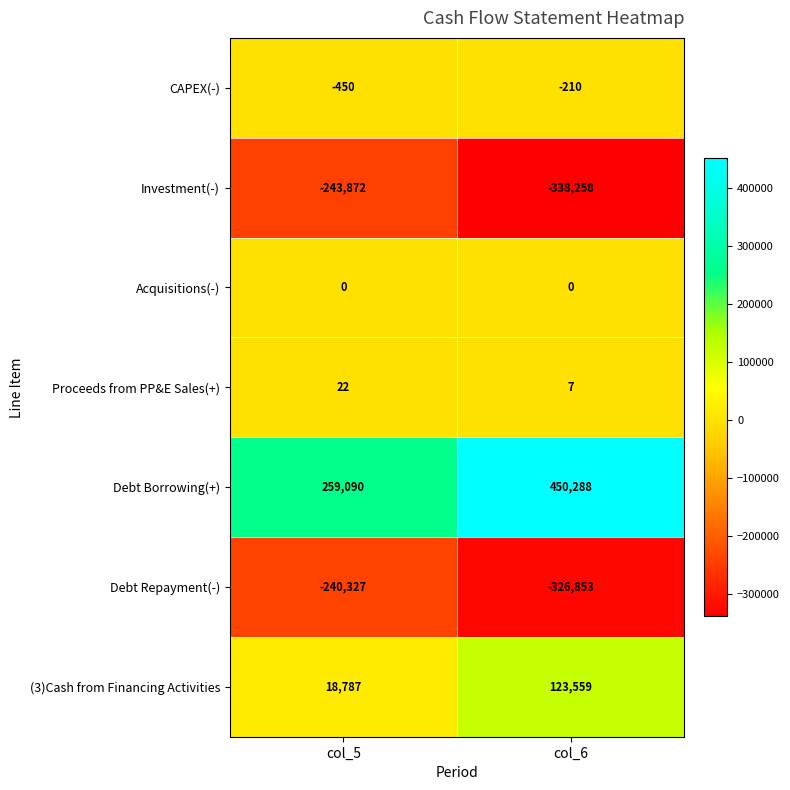

What is the average value of the Investment(-) series?

-291065